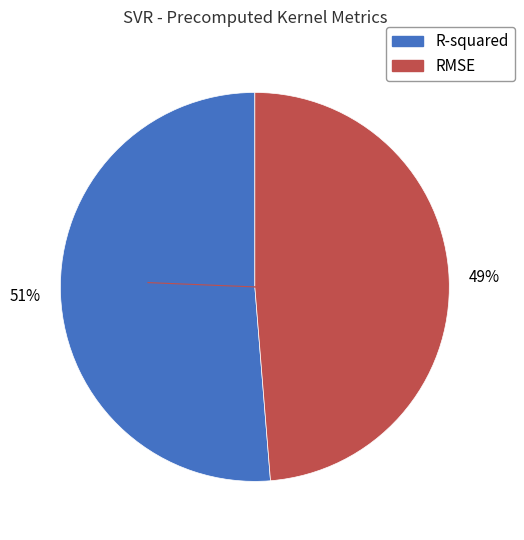

To the nearest percent, what portion does RMSE represent?

49%